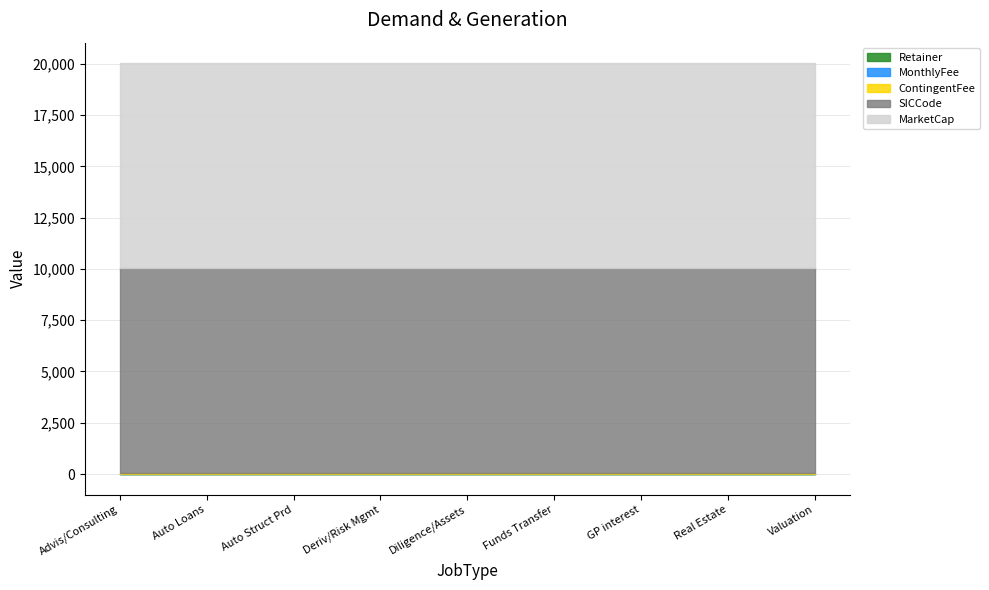

List the series in order of their peak value, lowest first.

Retainer, MonthlyFee, ContingentFee, SICCode, MarketCap